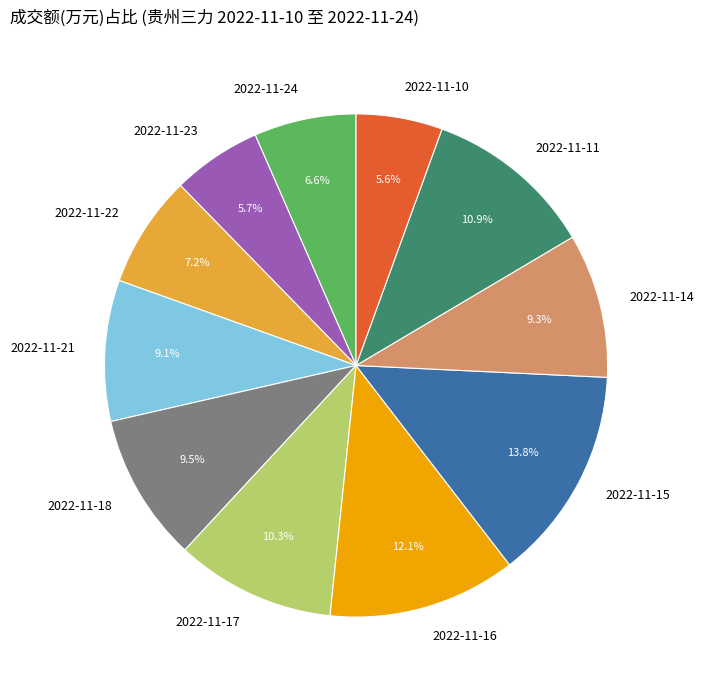

Between 2022-11-18 and 2022-11-22, which is larger?

2022-11-18